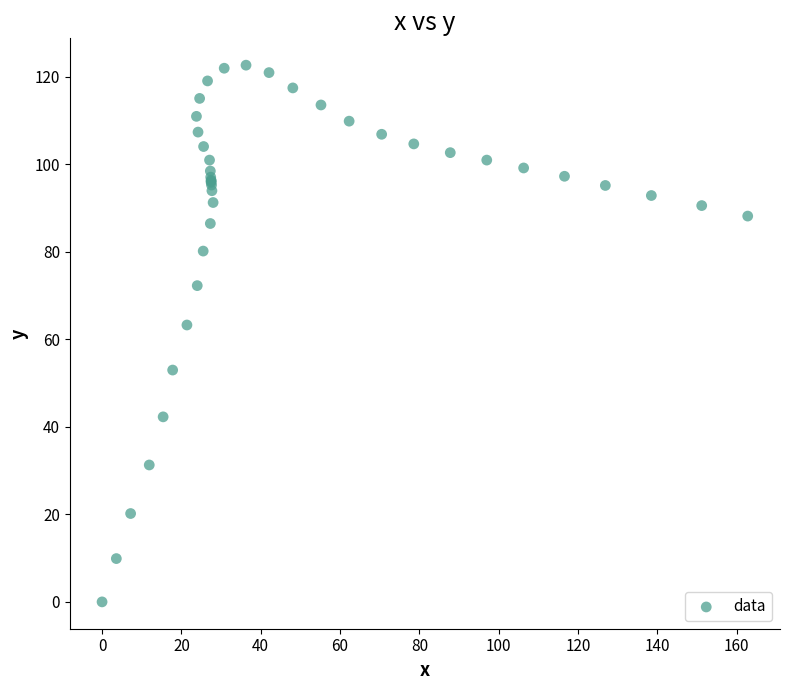

What Y value in the scatter plot is closest to 61?

63.3